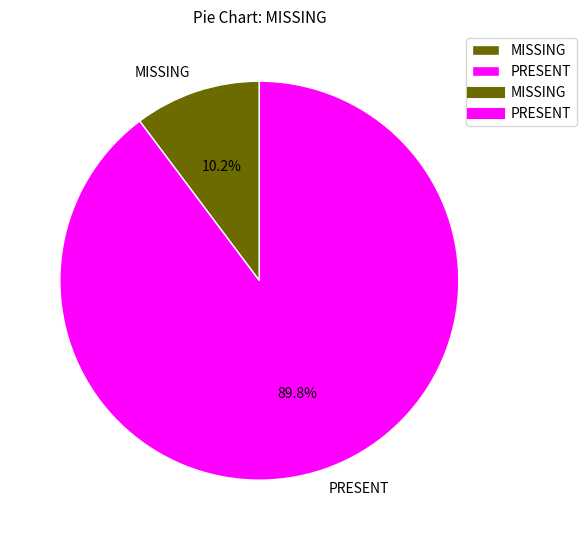

What is the ratio of the value at PRESENT to the value at MISSING?

8.8